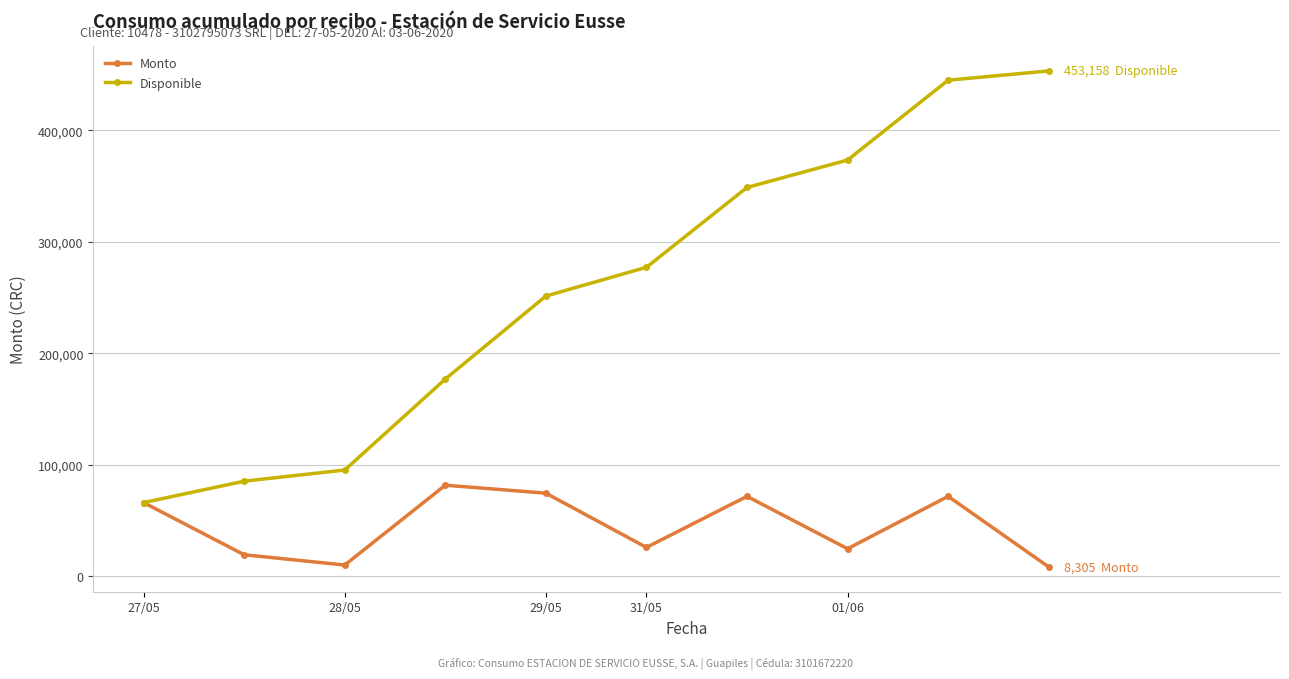

List the series in order of their peak value, lowest first.

Monto, Disponible